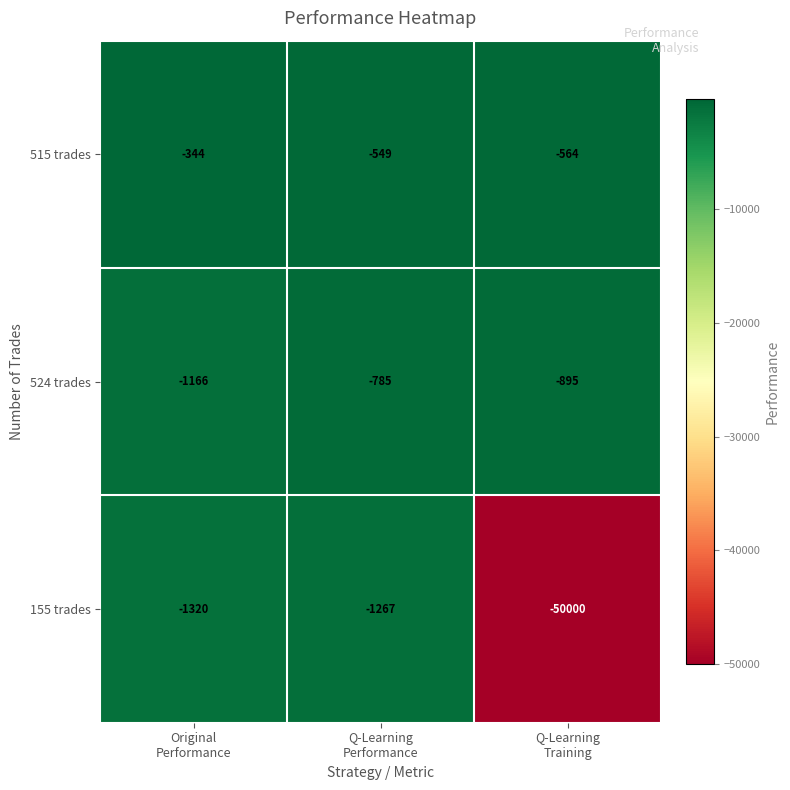

List the series in order of their peak value, highest first.

515 trades, 524 trades, 155 trades